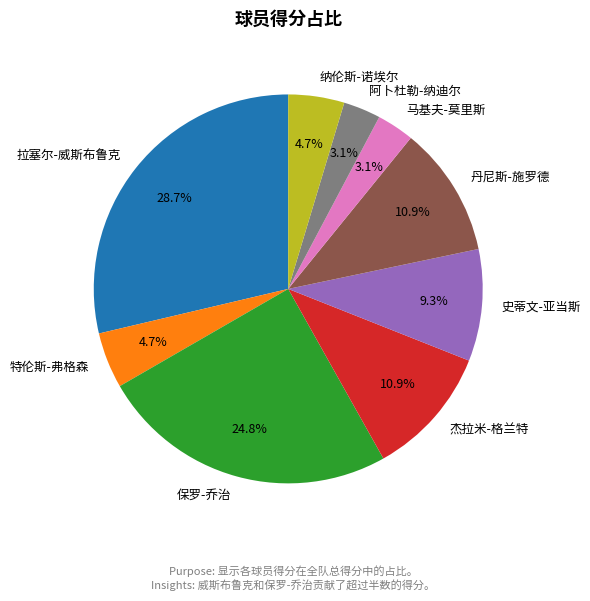

Does 特伦斯-弗格森 represent more than half of the total?

No